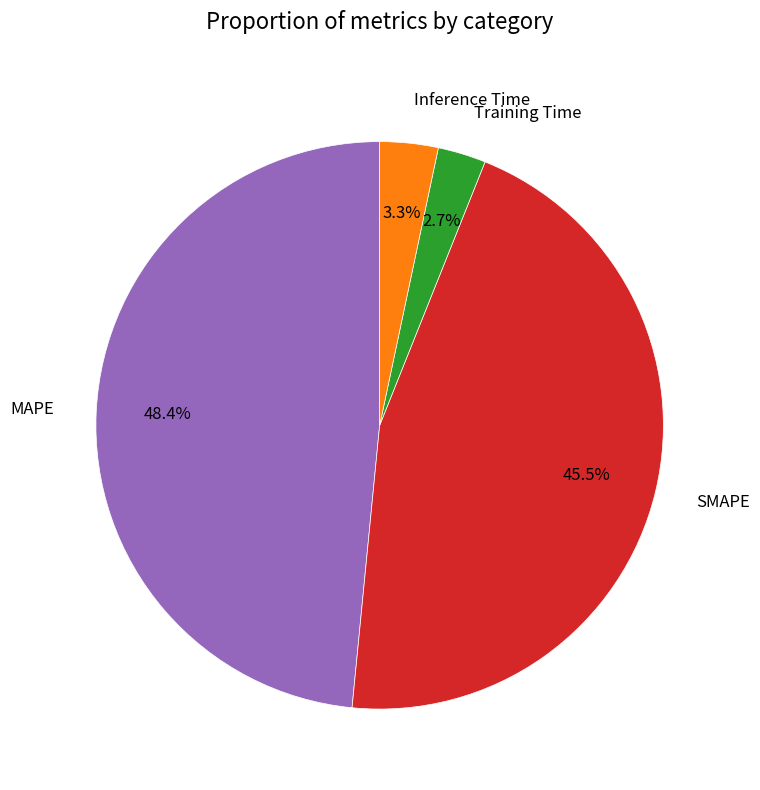

To the nearest percent, what is the difference between the largest and smallest slice percentages?

46%